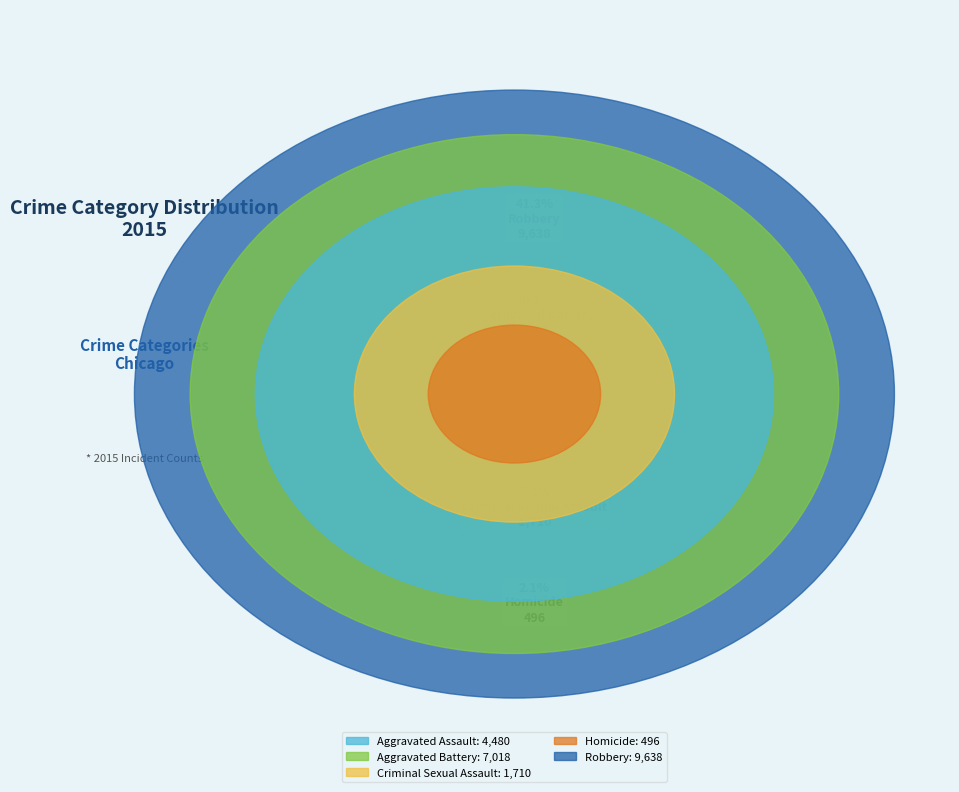

To the nearest percent, what is the difference between the largest and smallest slice percentages?

39%